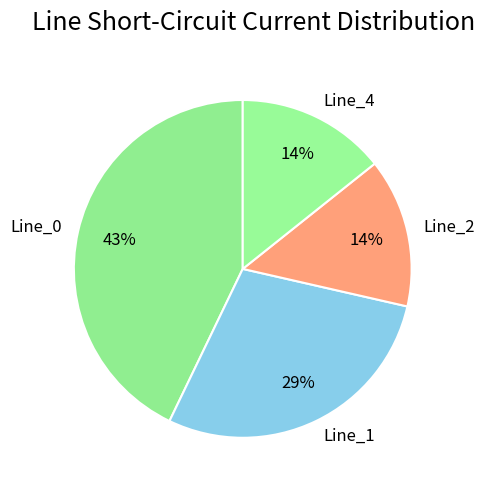

Do Line_4 and Line_2 together represent more than half of the pie?

No